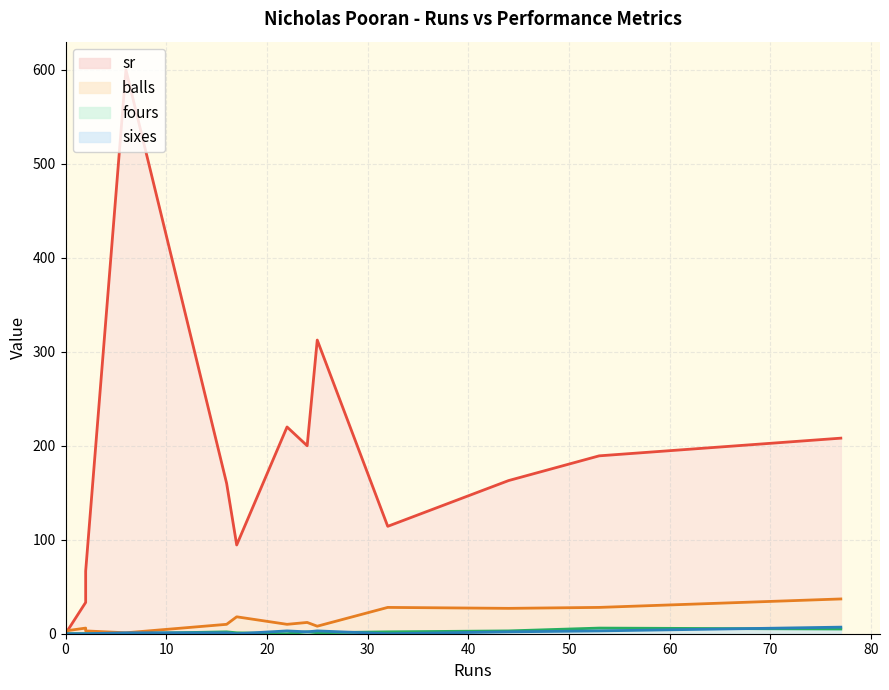

How many values in fours are above zero?

8